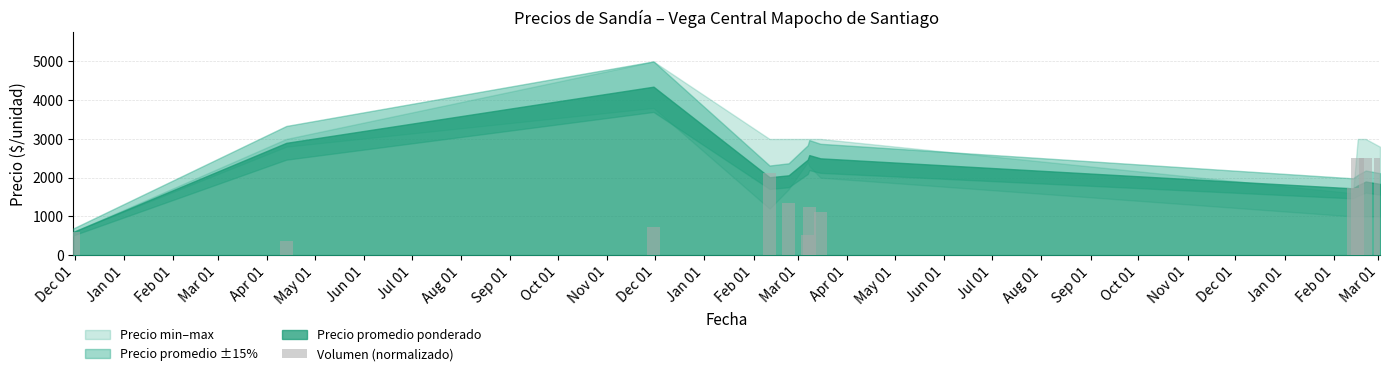

What is the smallest value displayed?

367.6